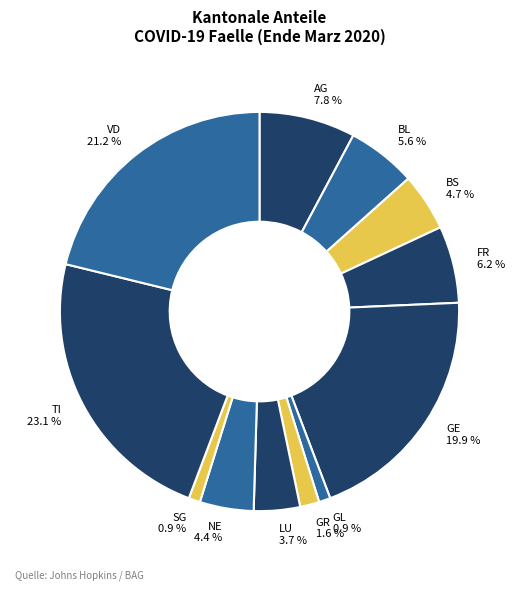

The LU slice represents 17% of the pie. True or false?

False